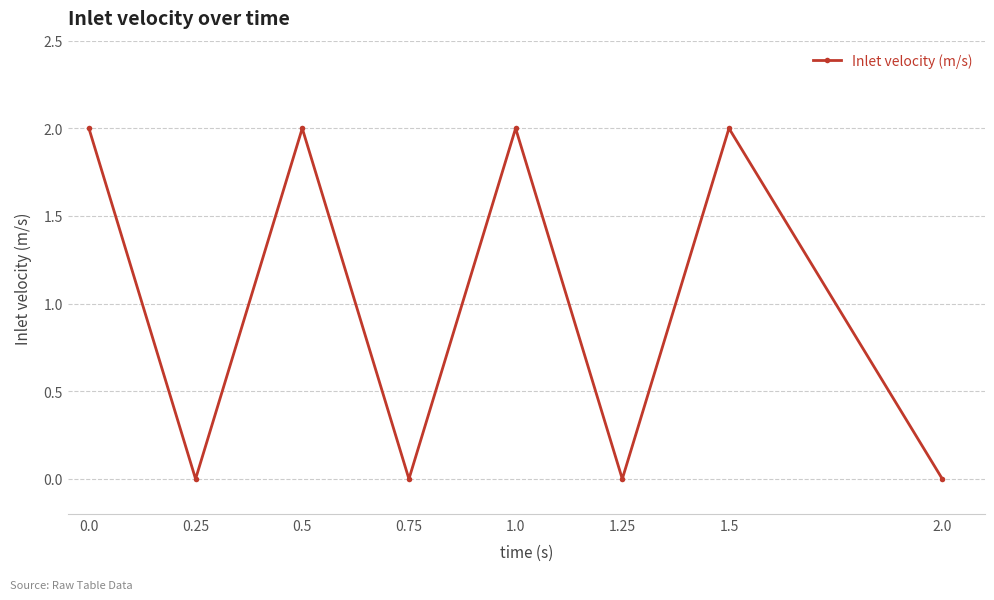

At which category does the data reach its first local peak?

0.5